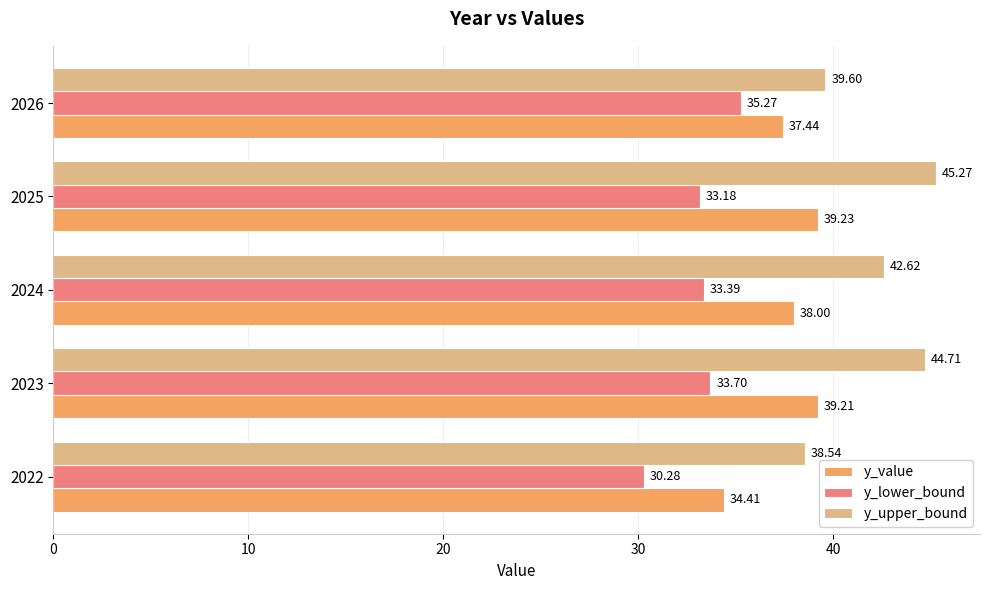

What is the greatest value displayed?

45.3